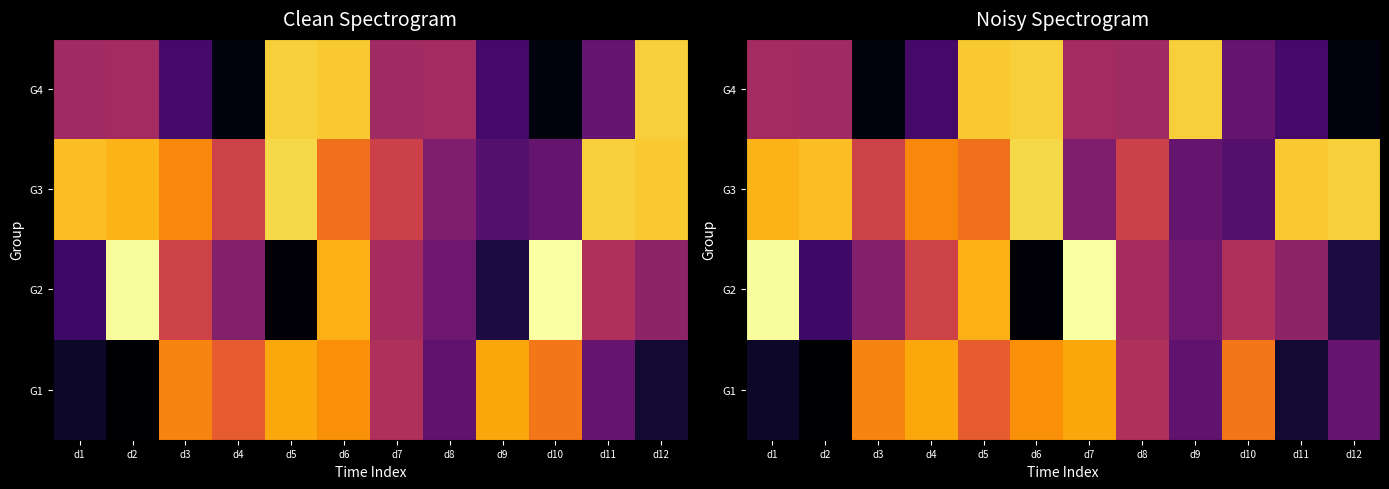

What is the total value across all series at d11?

381489736